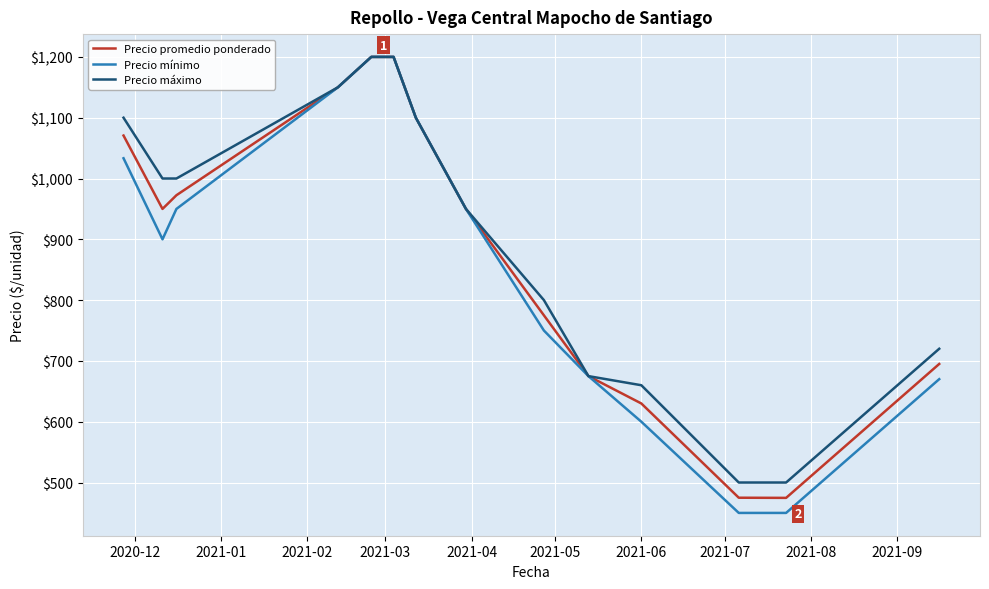

What is the minimum value shown in the chart?

450.0